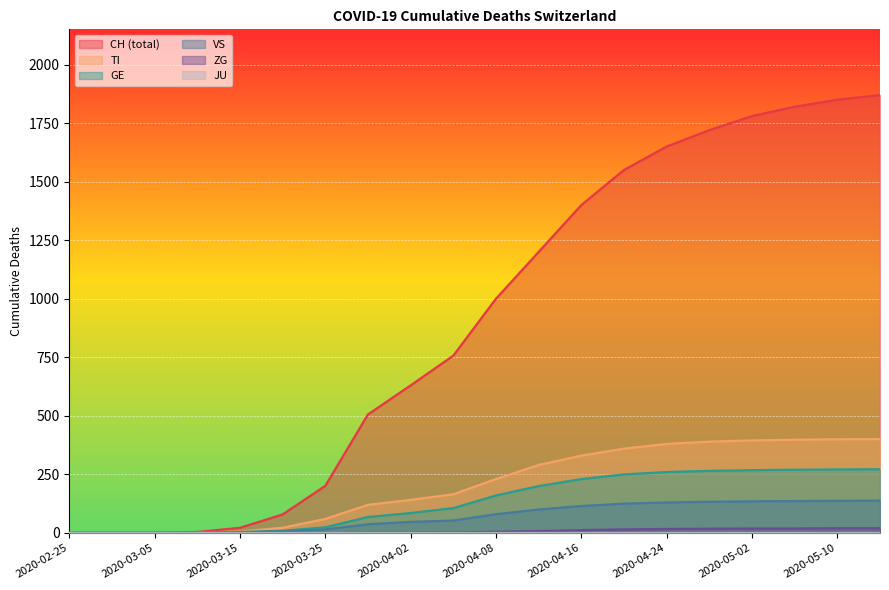

How many data points does each series have?

20